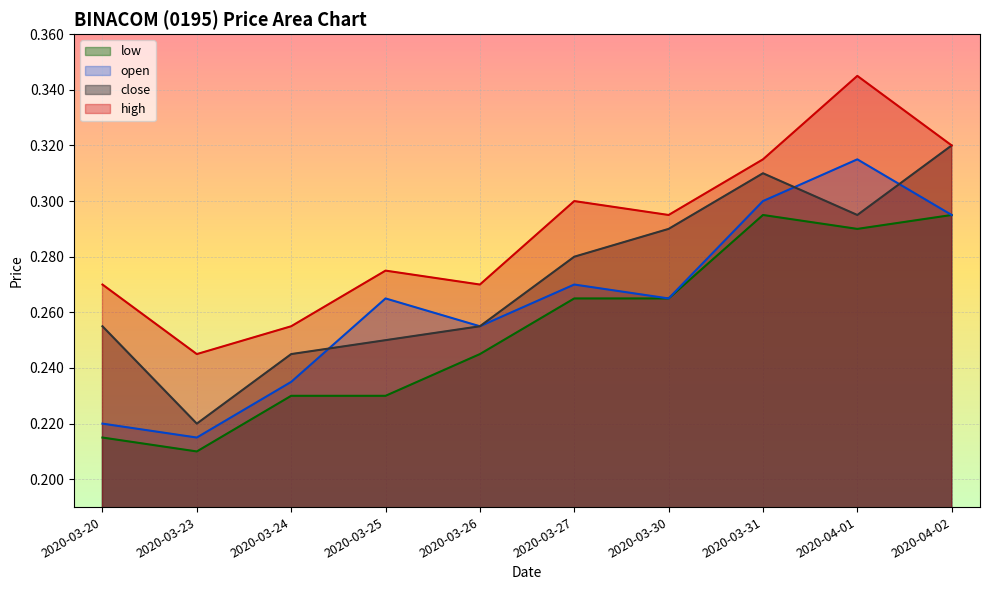

What is the minimum value for close?

0.2